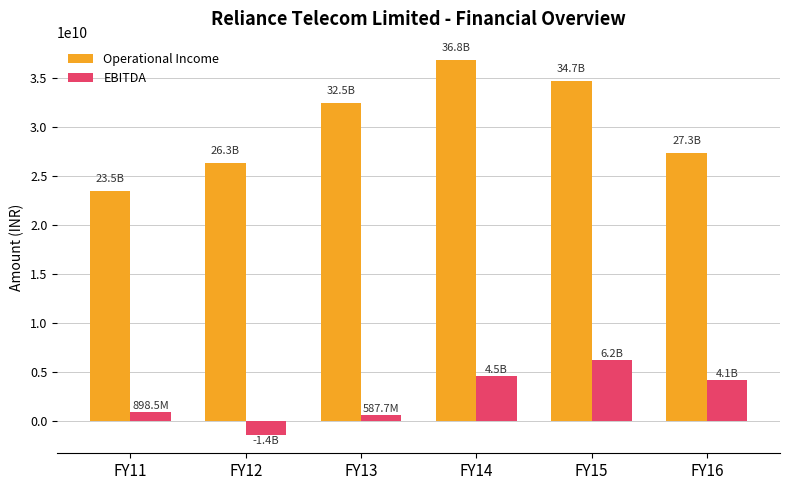

The value of Operational Income at FY15 is 61323019095. True or false?

False